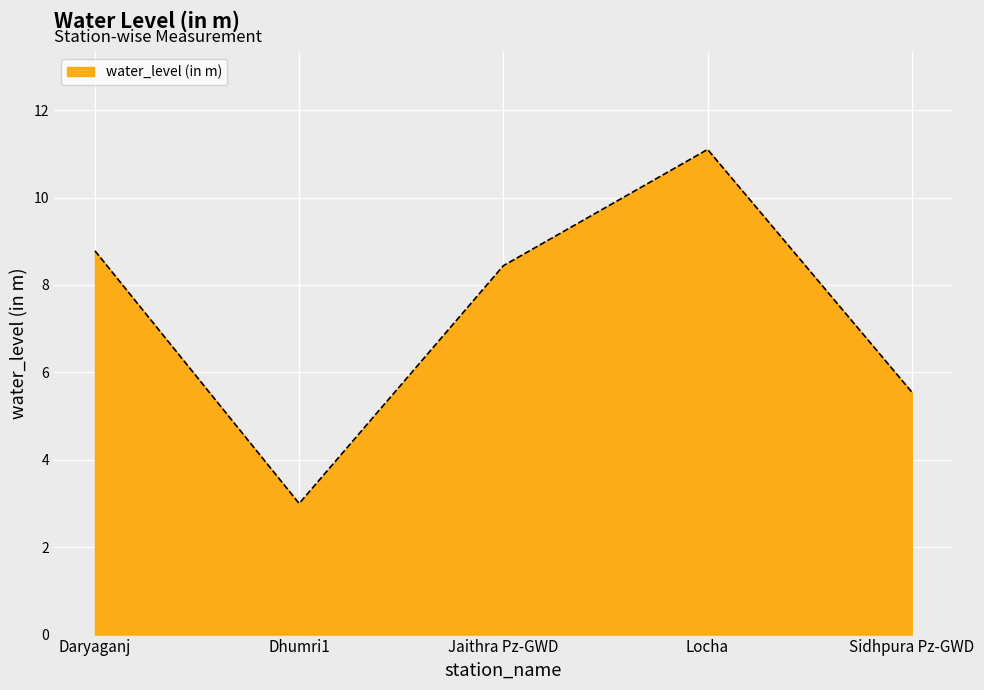

Which category has the highest value across all series?

Locha